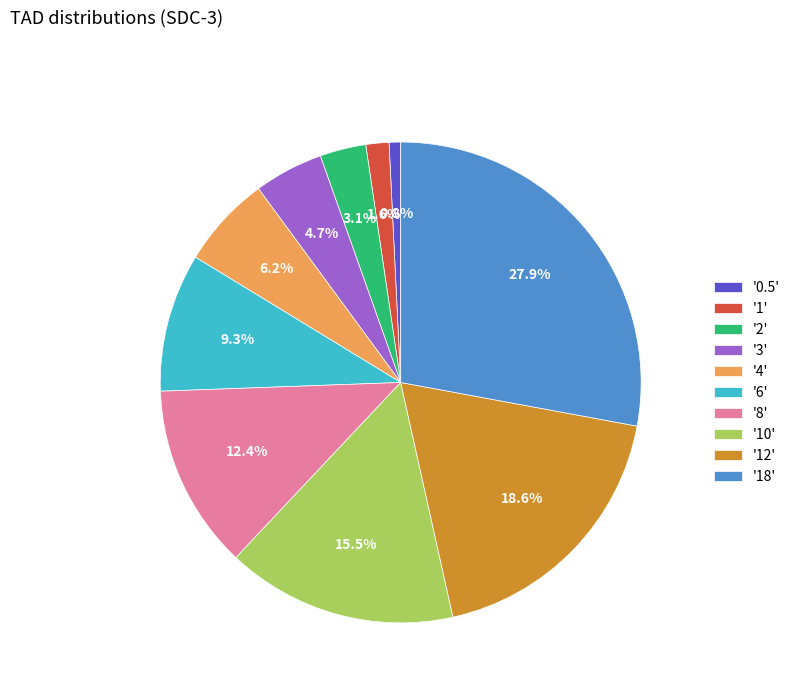

Rank the categories by value from highest to lowest.

'18', '12', '10', '8', '6', '4', '3', '2', '1', '0.5'